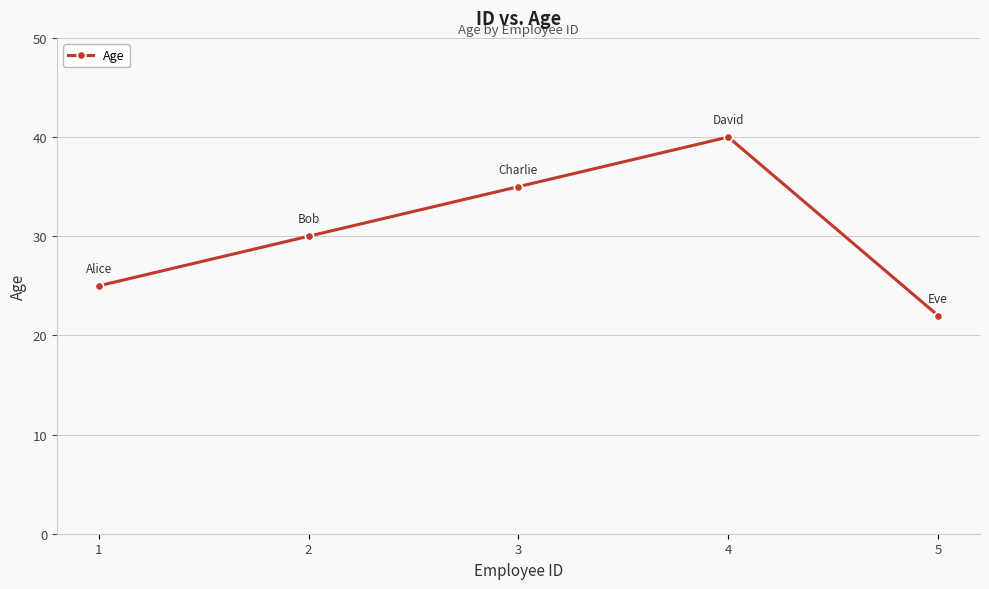

Does the chart have visible grid lines?

Yes